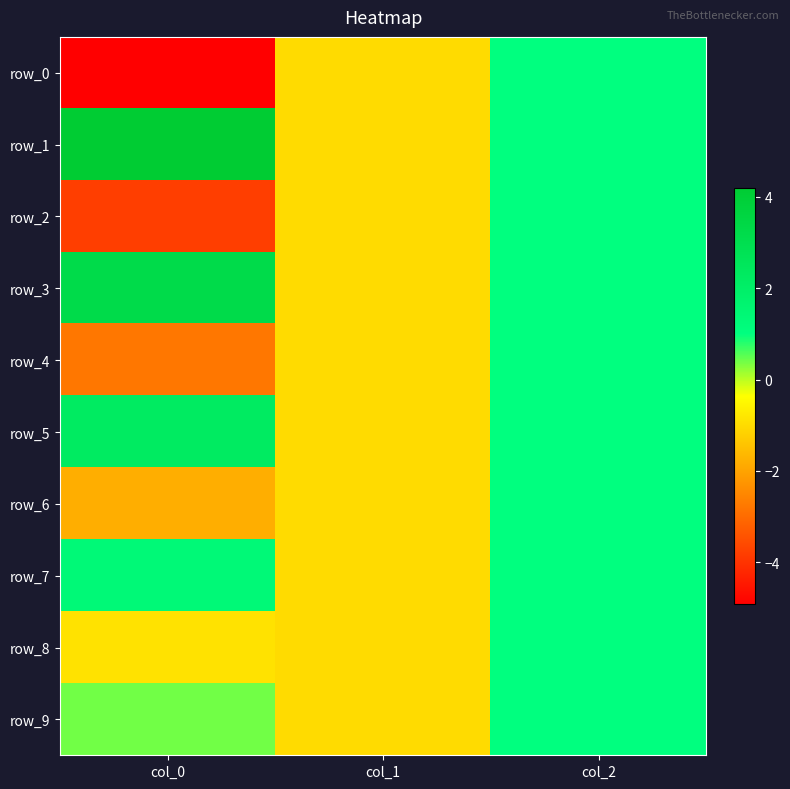

Is it true that row_8 equals -0.4 at col_0?

False